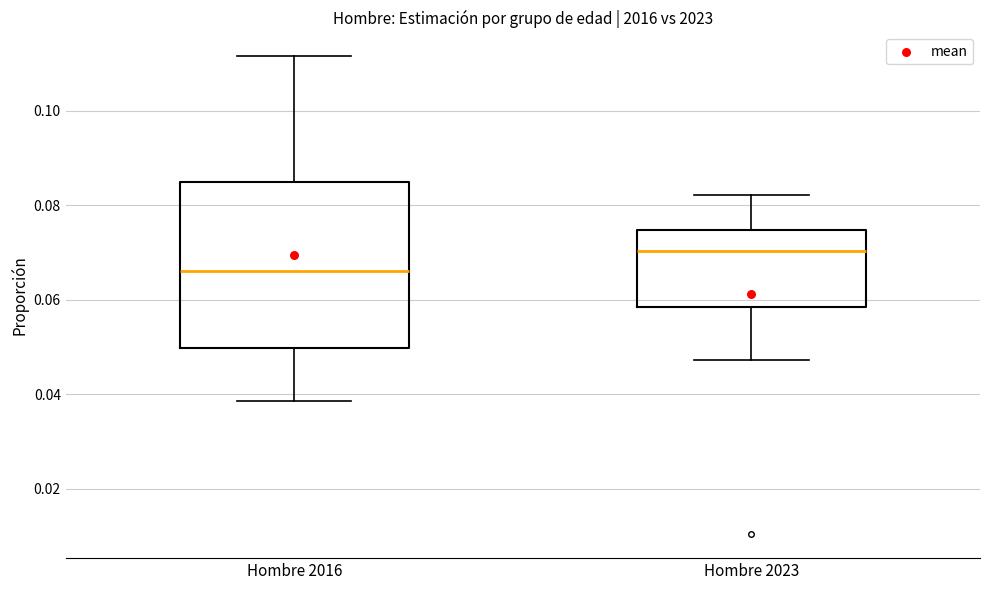

Which box is the tallest, from its lower edge to its upper edge?

Hombre 2016